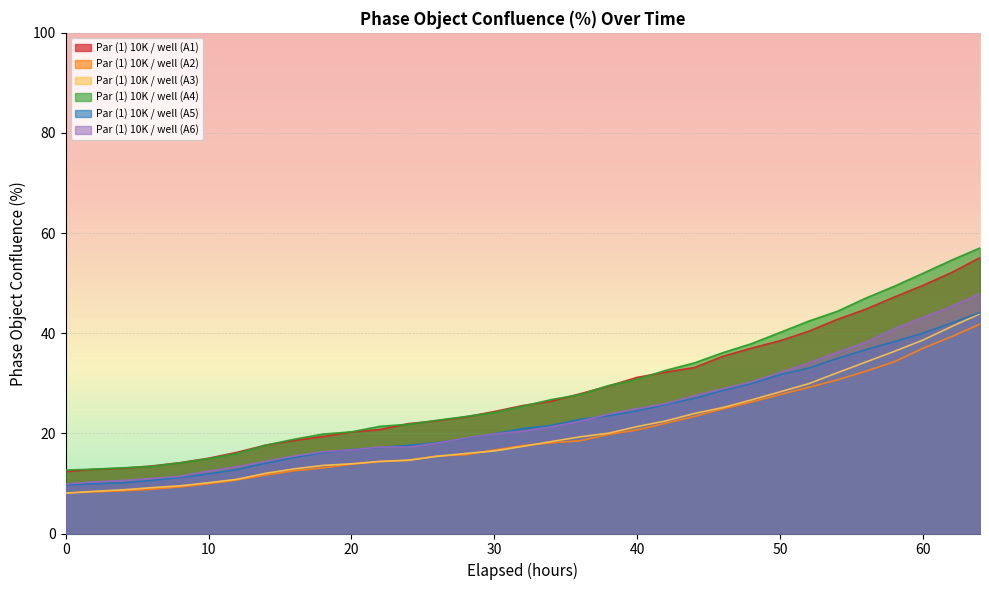

What is the difference between the Par (1) 10K / well (A1) values at 30 and 16?

5.8